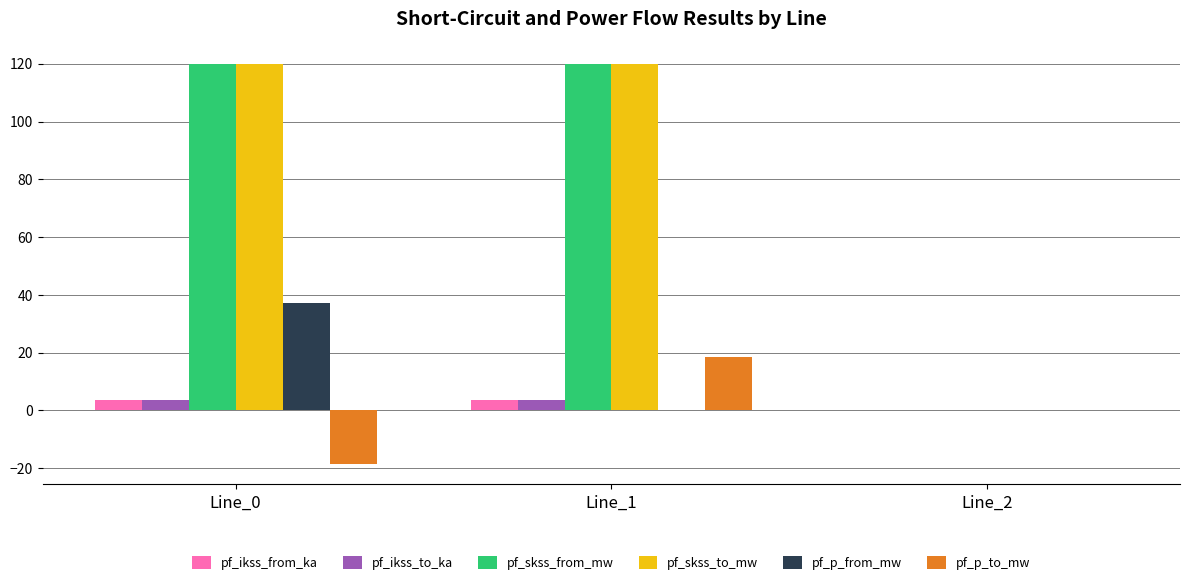

How many groups of bars are there?

3